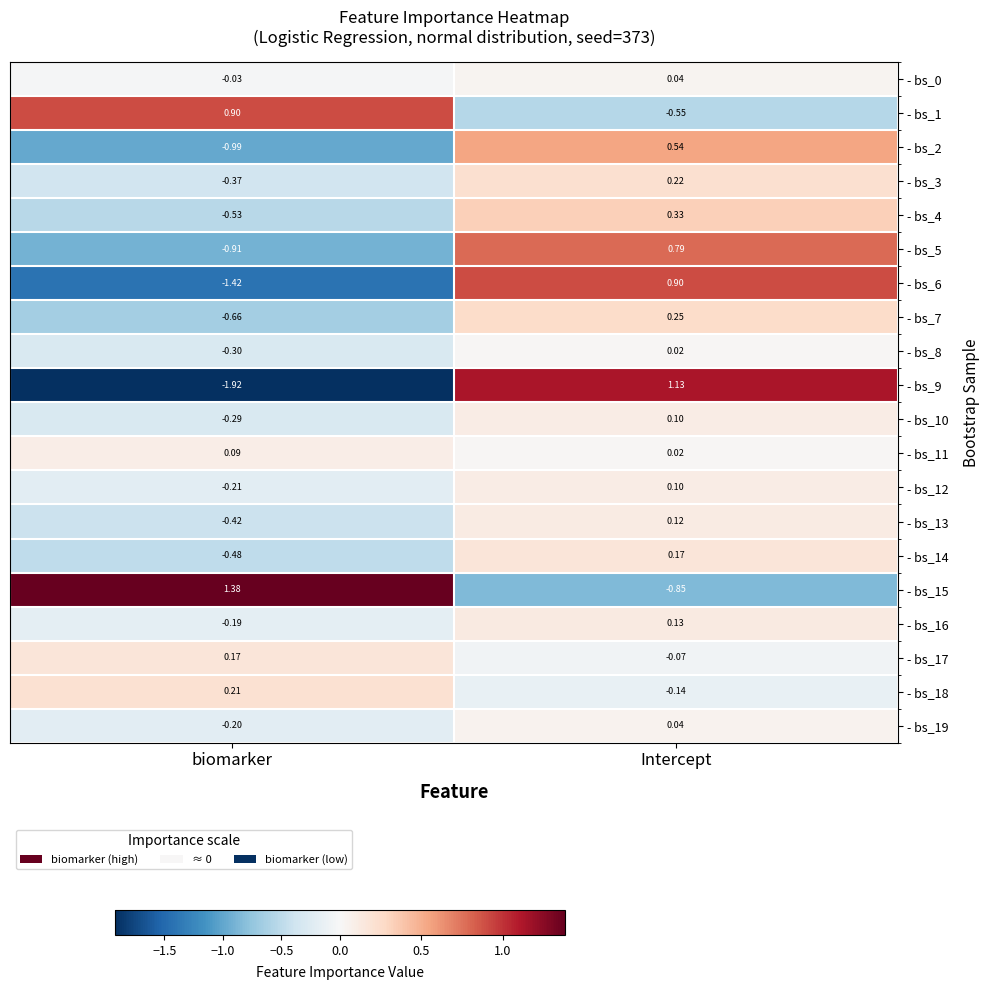

Which category has the lowest value in the - bs_17 series?

Intercept